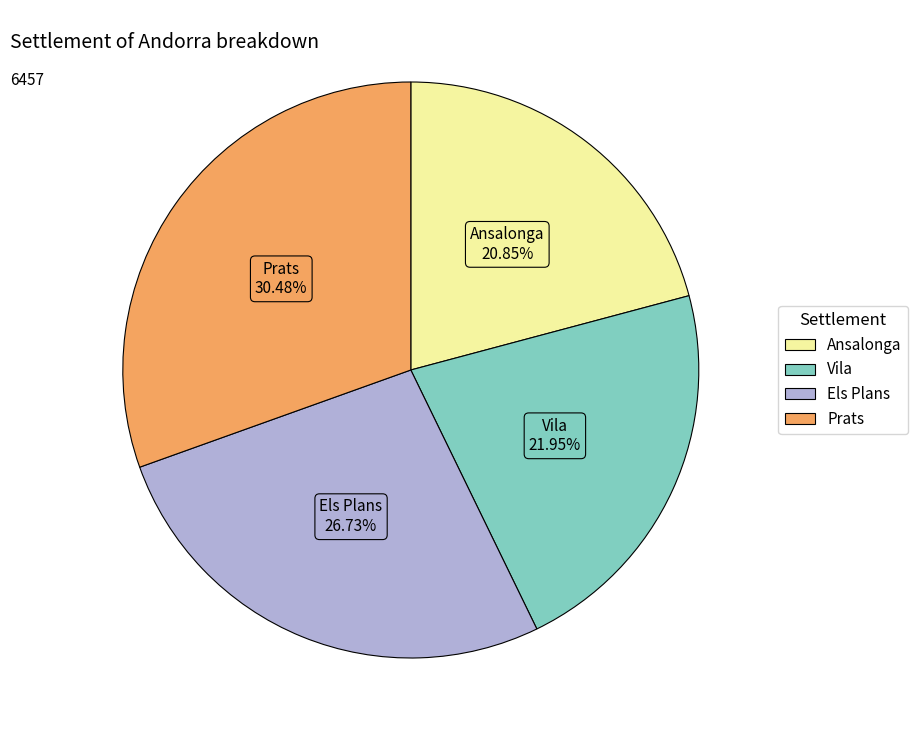

Is it true that Els Plans is 17% of the pie?

False